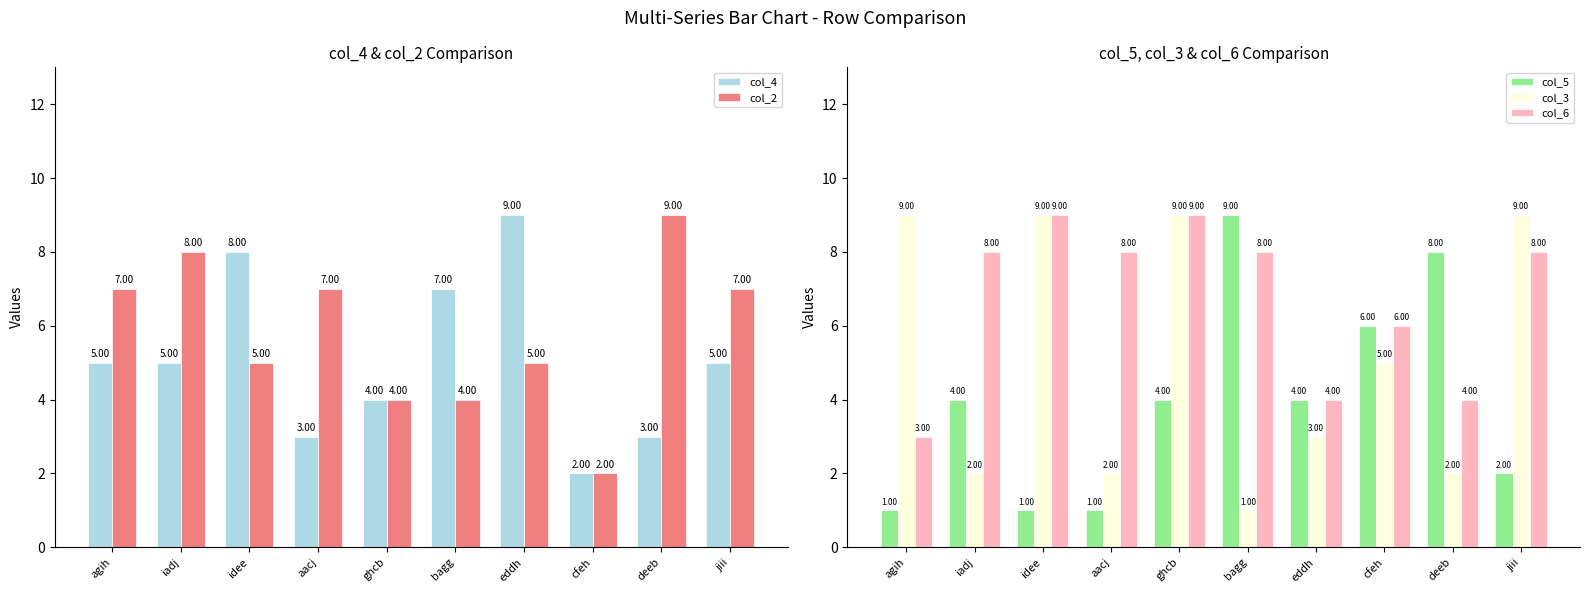

How many col_4 values are between 3 and 7?

7